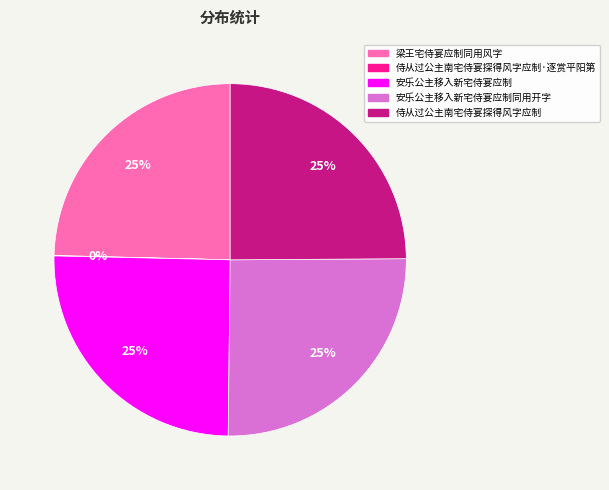

Approximately how many times larger is the value at 安乐公主移入新宅侍宴应制同用开字 compared to 梁王宅侍宴应制同用风字?

1.0